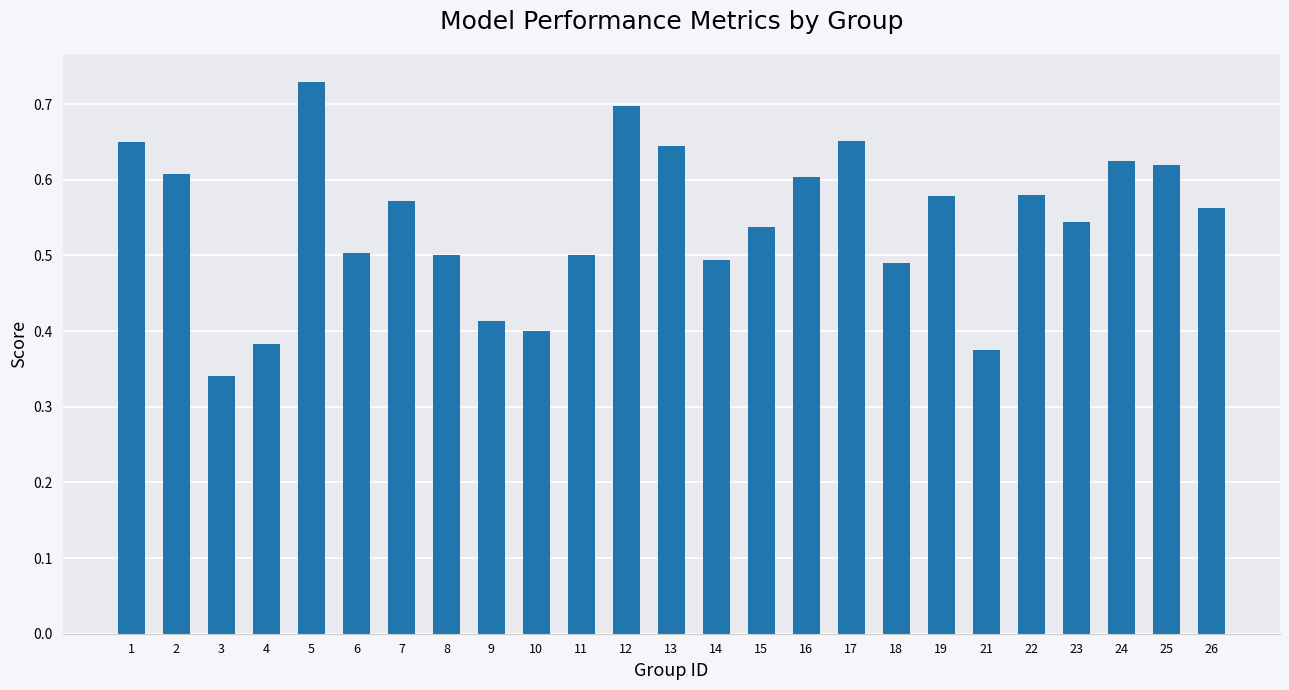

True or false: the data shows 0.6 at 16.

True